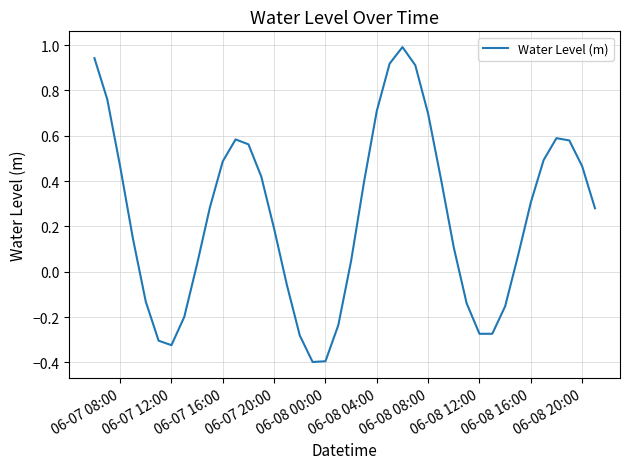

What is the maximum value shown in the chart?

1.0